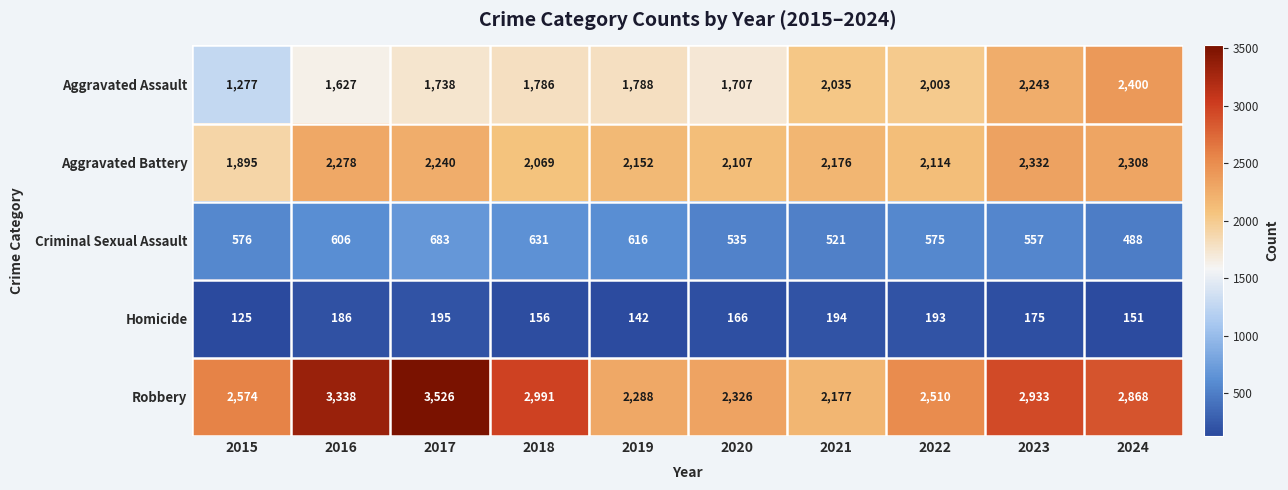

How many series are shown in this chart?

5